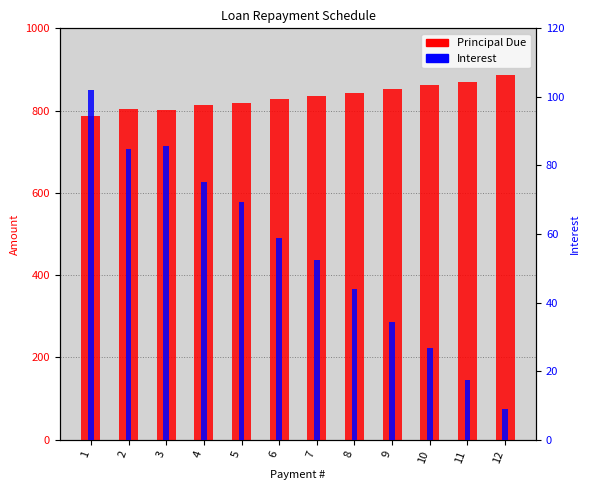

Read the Interest value at 9.

34.2